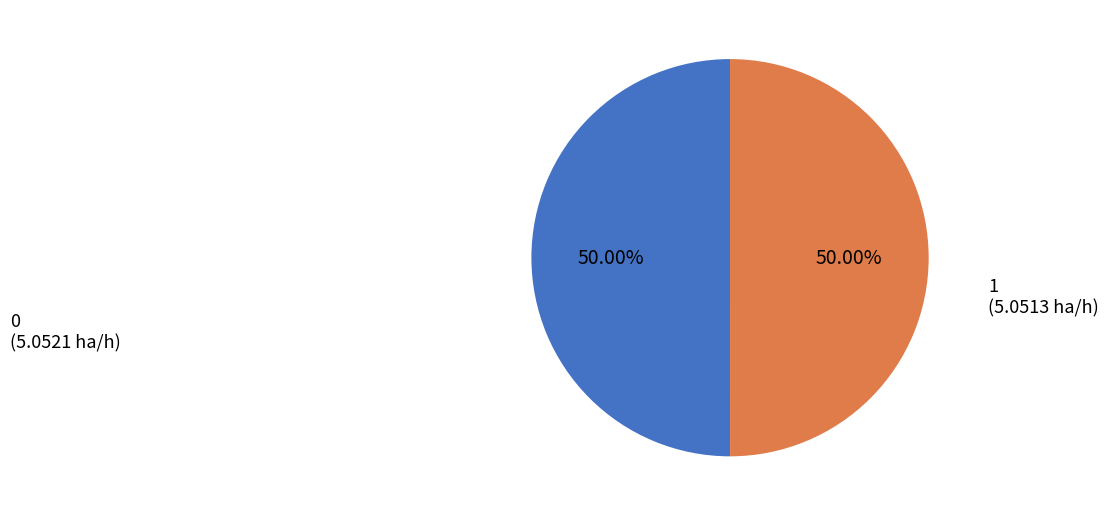

Combined, do 0 and 1 account for over 50%?

Yes